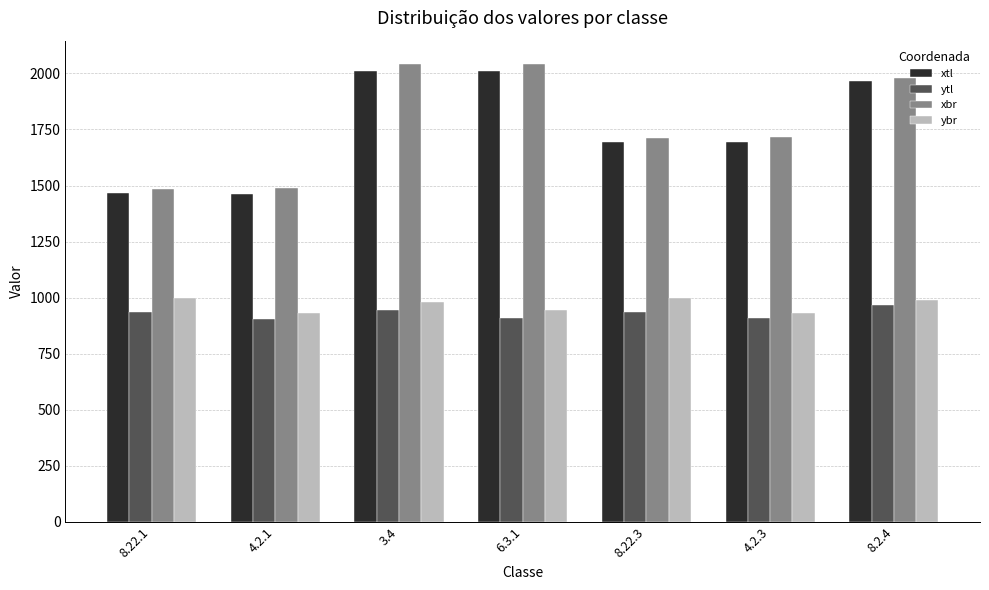

The value of xbr at 8.2.4 is 1979. True or false?

True